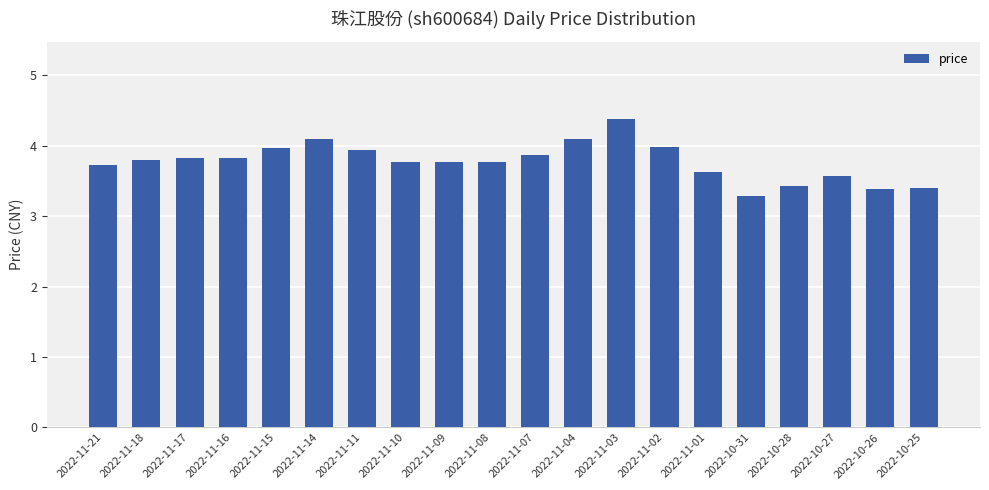

The value at 2022-10-28 is 1.3. True or false?

False